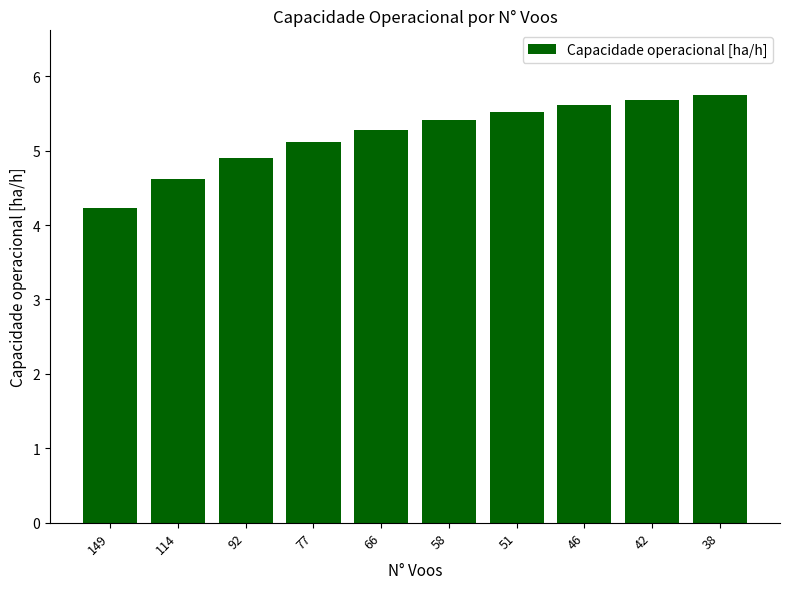

Which category has the lowest value across all series?

149